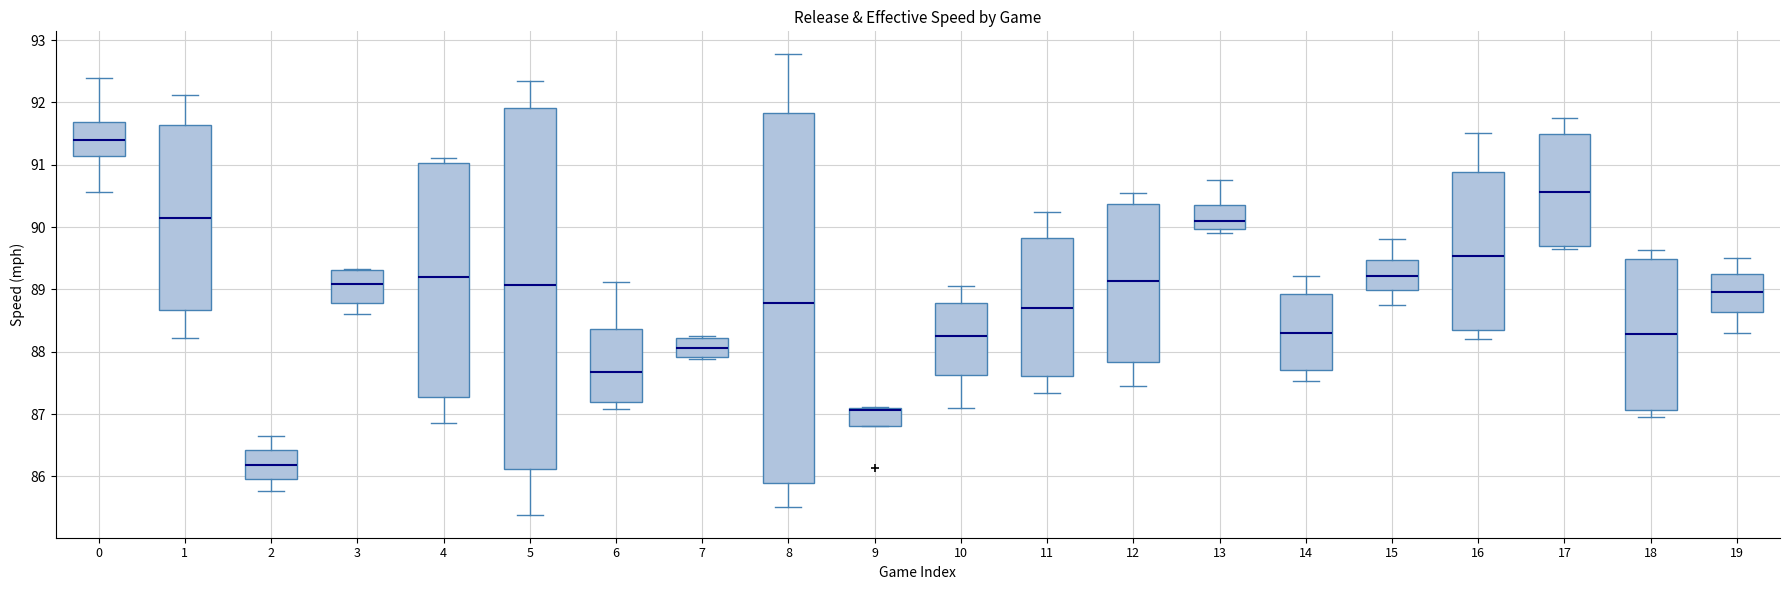

Reading left to right, read every box against the y-axis: the position of its median line, the range the box covers, and the ends of its whiskers. The values are not printed on the chart, so give them approximately, as read against the axis.

0: median 91.4, box 91.1 to 91.7, whiskers 90.6 to 92.4
1: median 90.1, box 88.7 to 91.6, whiskers 88.2 to 92.1
2: median 86.2, box 86.0 to 86.4, whiskers 85.8 to 86.7
3: median 89.1, box 88.8 to 89.3, whiskers 88.6 to 89.3
4: median 89.2, box 87.3 to 91.0, whiskers 86.9 to 91.1
5: median 89.1, box 86.1 to 91.9, whiskers 85.4 to 92.3
6: median 87.7, box 87.2 to 88.4, whiskers 87.1 to 89.1
7: median 88.1, box 87.9 to 88.2, whiskers 87.9 to 88.3
8: median 88.8, box 85.9 to 91.8, whiskers 85.5 to 92.8
9: median 87.1 (just below the box's upper edge), box 86.8 to 87.1, whiskers 86.8 to 87.1
10: median 88.2, box 87.6 to 88.8, whiskers 87.1 to 89.1
11: median 88.7, box 87.6 to 89.8, whiskers 87.3 to 90.2
12: median 89.1, box 87.8 to 90.4, whiskers 87.5 to 90.5
13: median 90.1, box 90.0 to 90.3, whiskers 89.9 to 90.7
14: median 88.3, box 87.7 to 88.9, whiskers 87.5 to 89.2
15: median 89.2, box 89.0 to 89.5, whiskers 88.8 to 89.8
16: median 89.5, box 88.4 to 90.9, whiskers 88.2 to 91.5
17: median 90.6, box 89.7 to 91.5, whiskers 89.7 (just below the box's lower edge) to 91.8
18: median 88.3, box 87.1 to 89.5, whiskers 87.0 to 89.6
19: median 89.0, box 88.6 to 89.2, whiskers 88.3 to 89.5